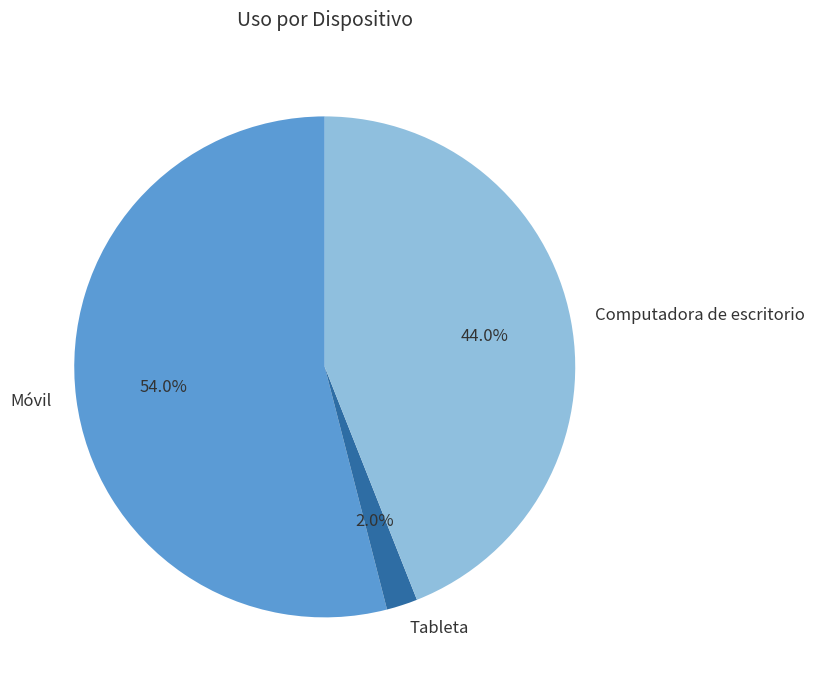

Rank the categories by value from lowest to highest.

Tableta, Computadora de escritorio, Móvil